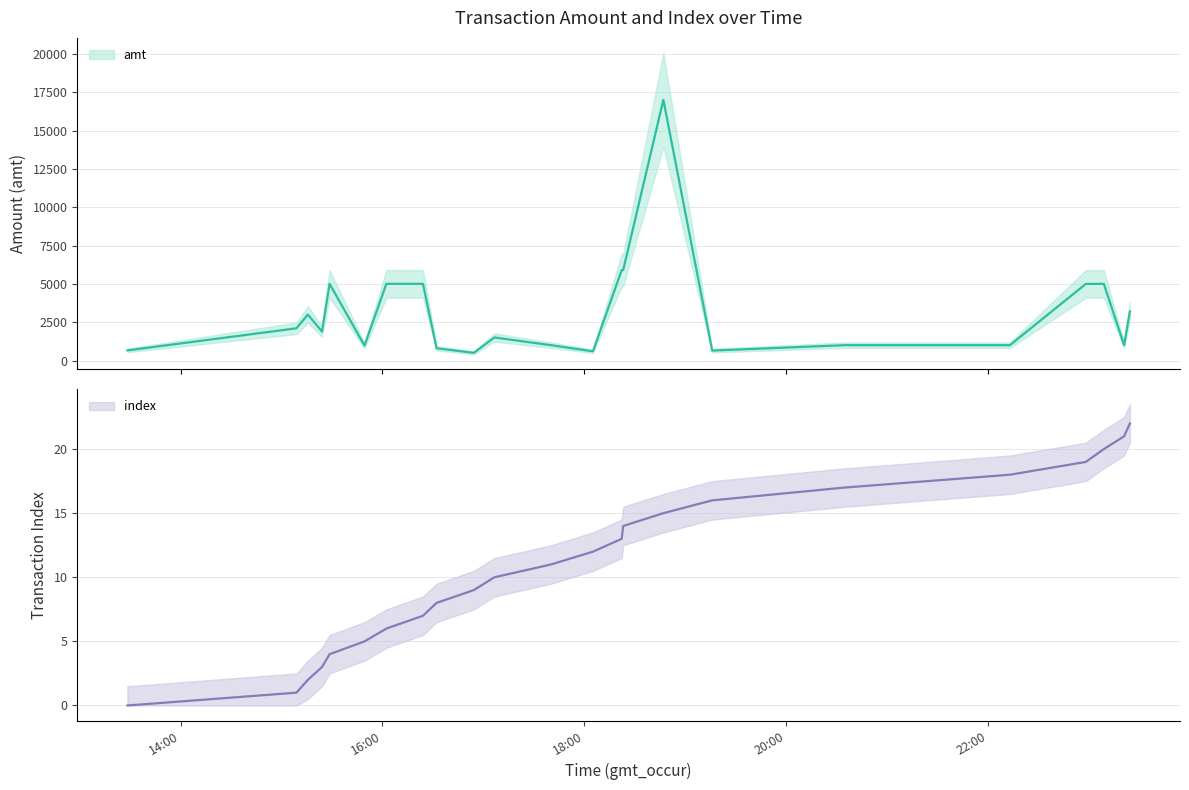

The value of index at 2023-09-10 18:05:13 is 12. True or false?

True